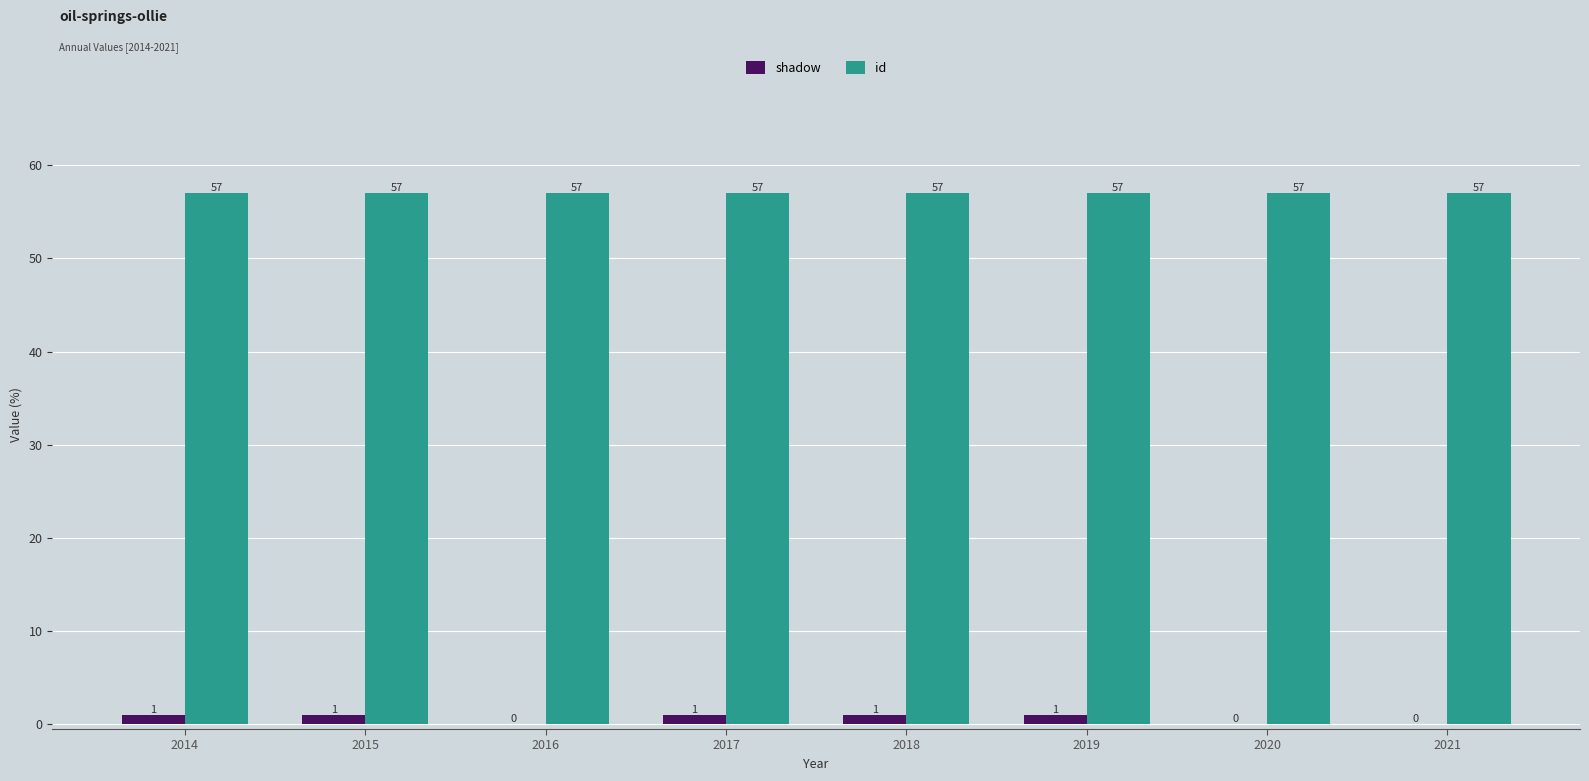

Are the bars grouped side by side (vs. stacked)?

Yes